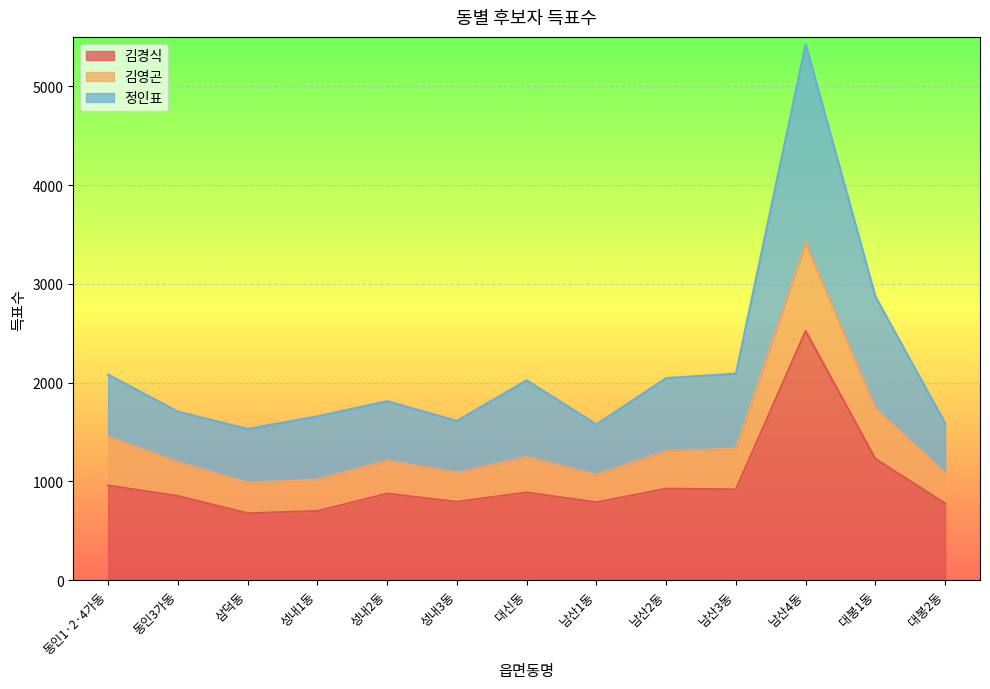

At which label does 김영곤 first exceed 1212?

동인1·2·4가동